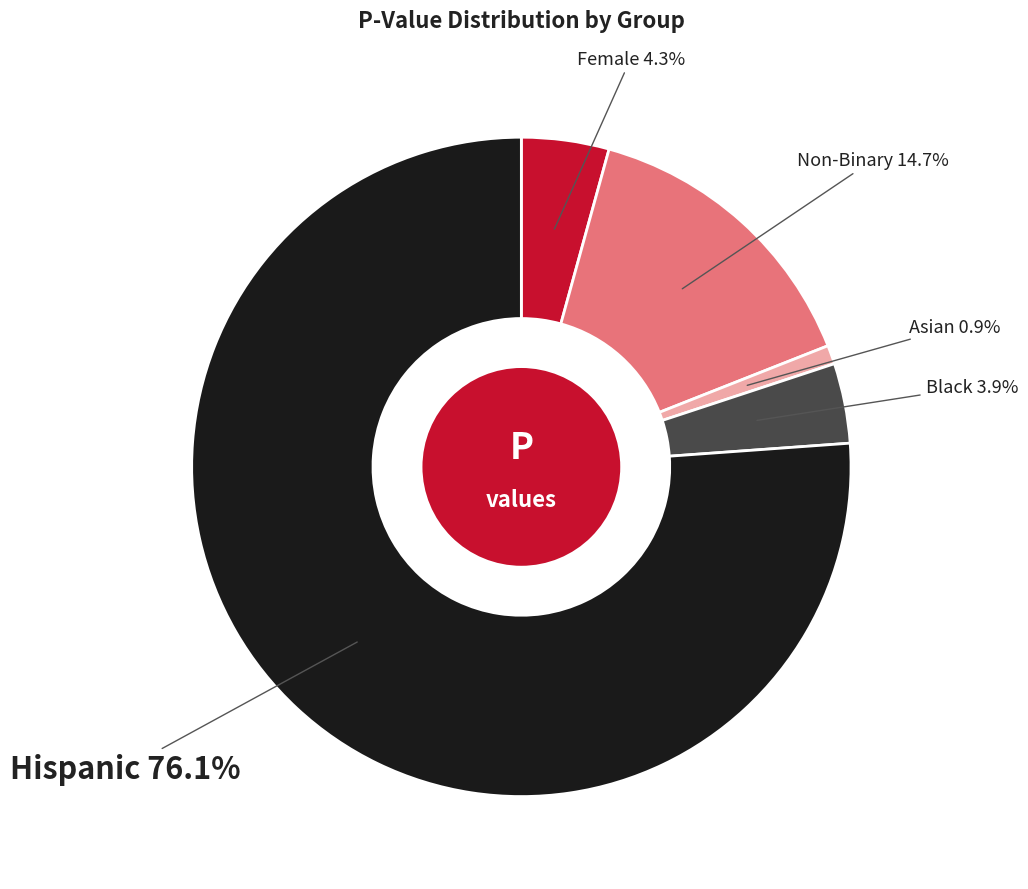

What is the smallest slice in the pie chart?

Asian